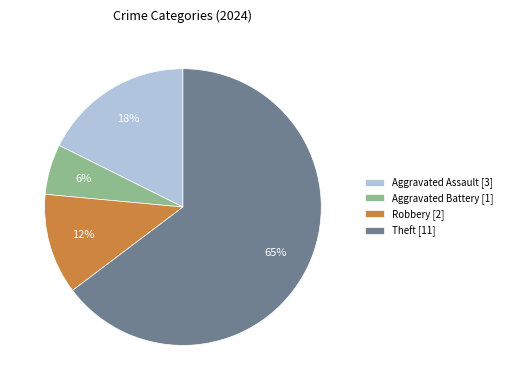

How many segments does this pie chart have?

4